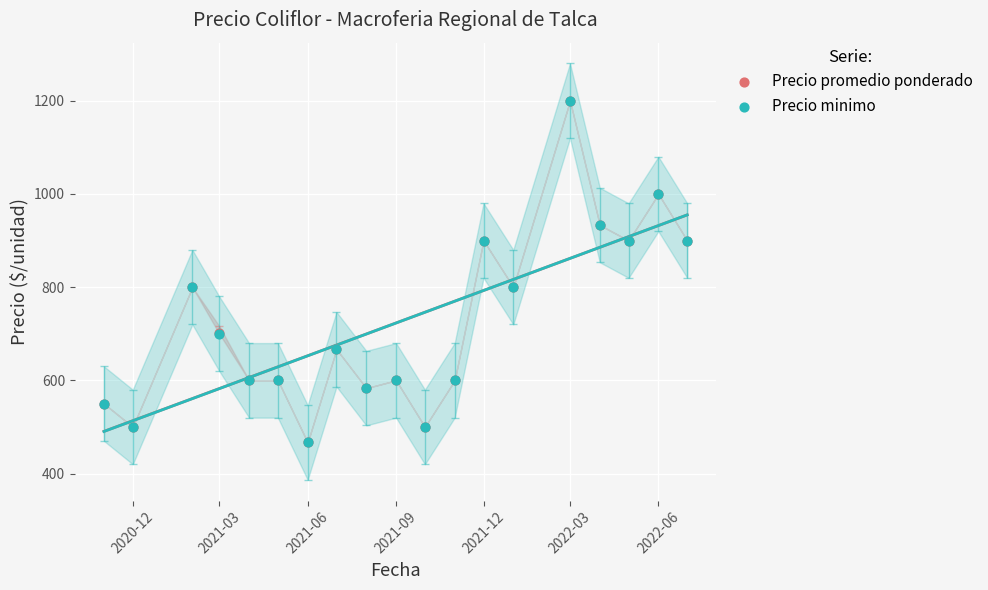

Which series has the widest spread of Y values?

Precio promedio ponderado